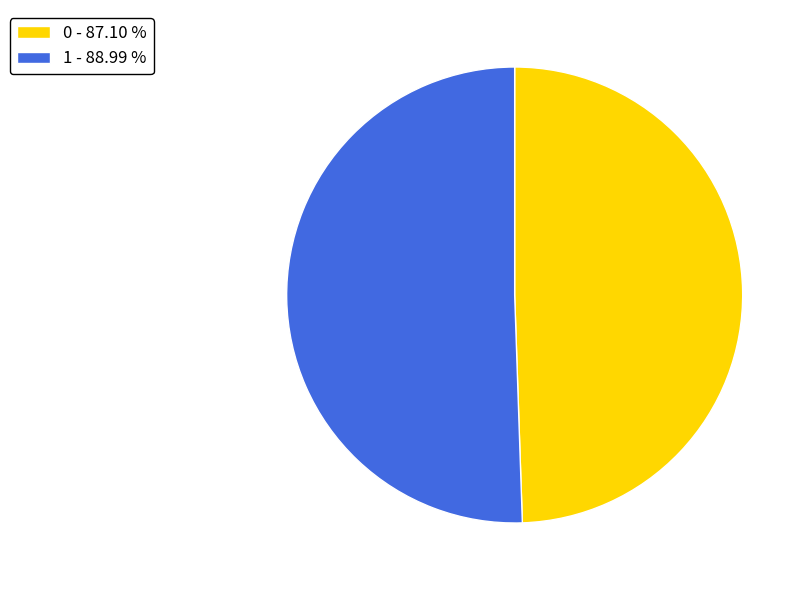

Which has a higher value, 0 or 1?

1